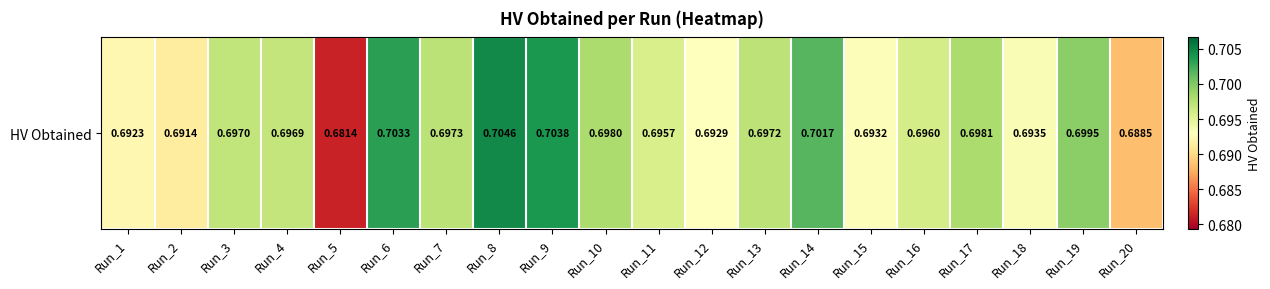

Reading right to left, transcribe all the data shown in this chart.

0.7	0.7	0.7	0.7	0.7	0.7	0.7	0.7	0.7	0.7	0.7	0.7	0.7	0.7	0.7	0.7	0.7	0.7	0.7	0.7